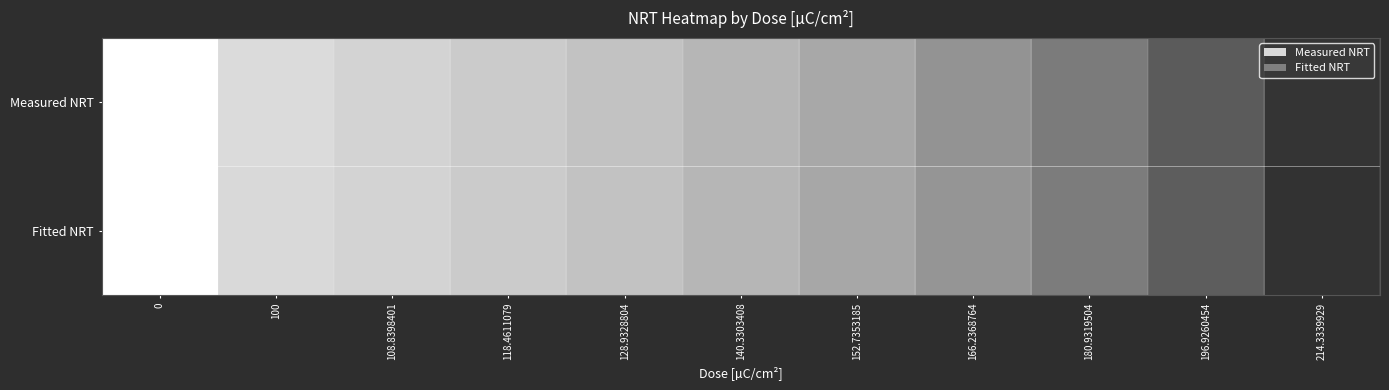

Count the number of data series in this chart.

2